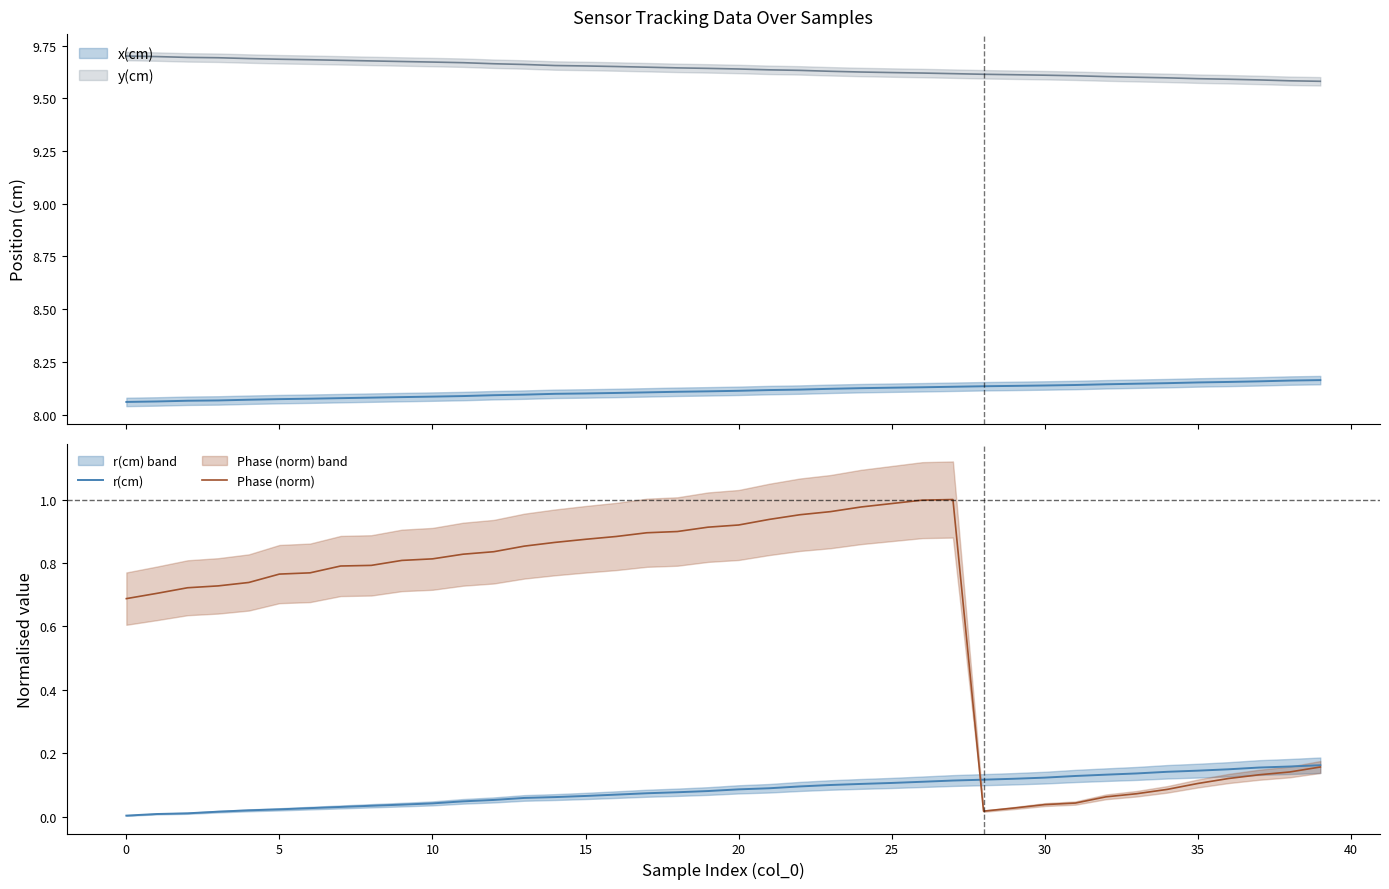

What is the sum of the r(cm) values at 16 and 32?

0.2